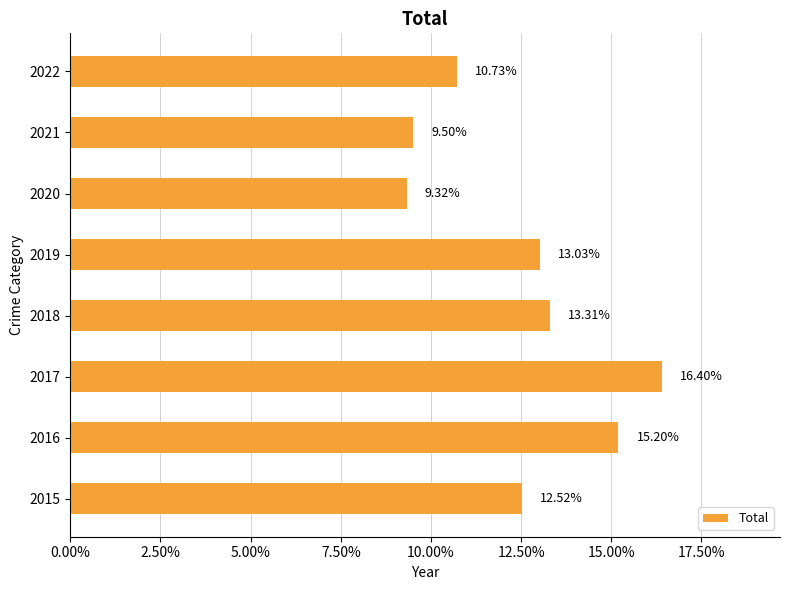

Which has a higher value, 2019 or 2018?

2018